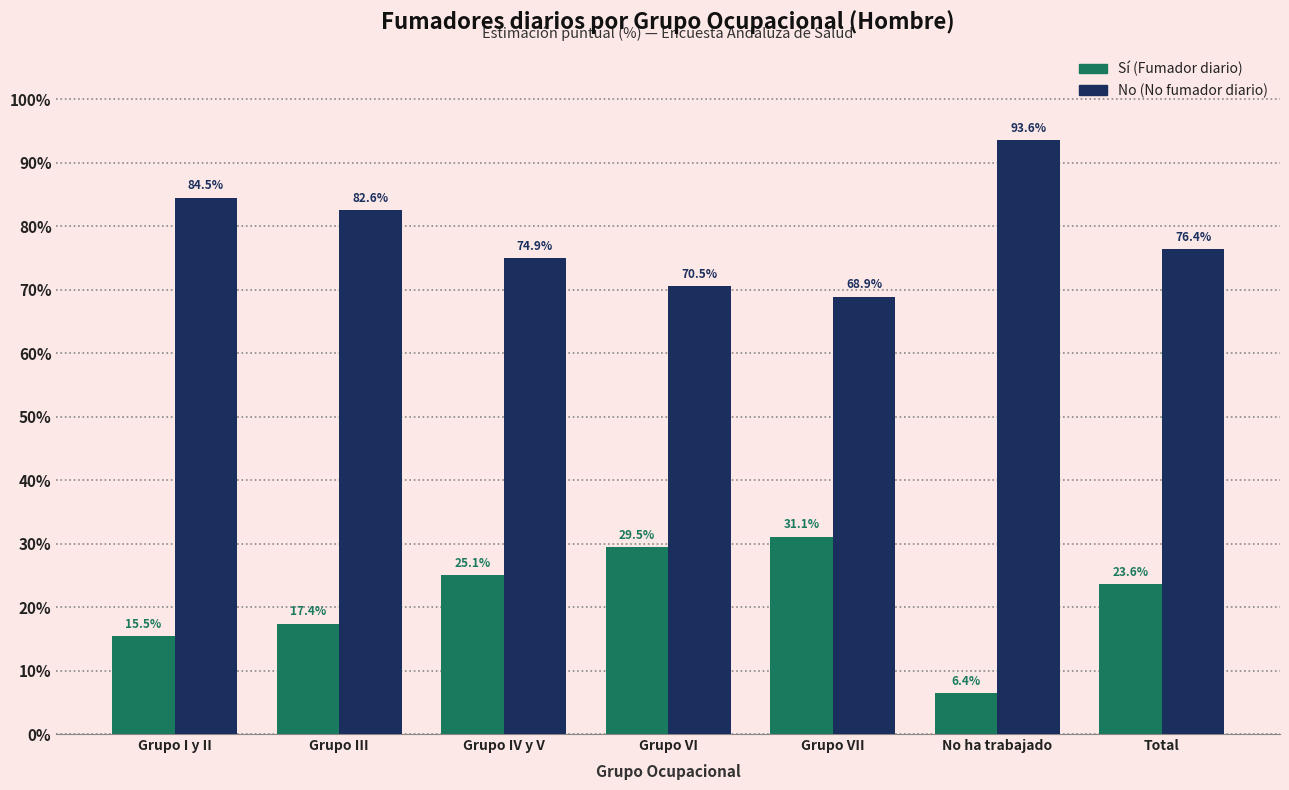

Are the bars grouped side by side (vs. stacked)?

Yes